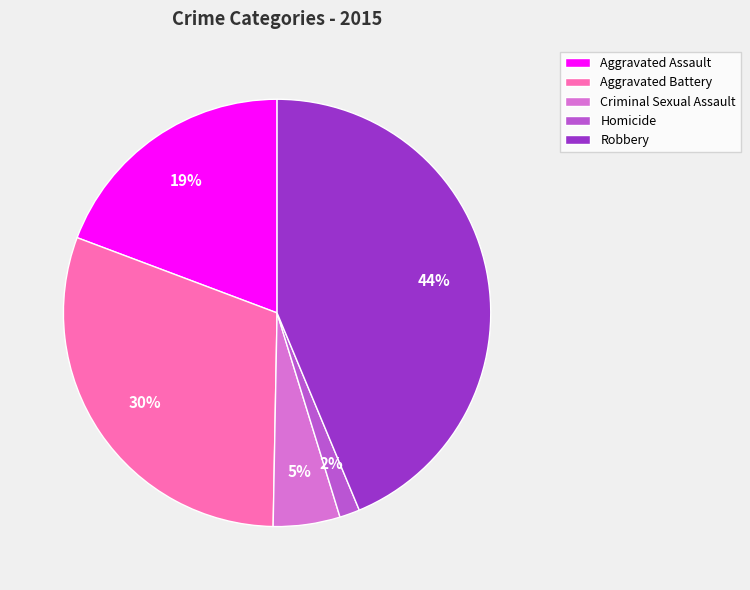

Which category has the smallest portion of the pie?

Homicide